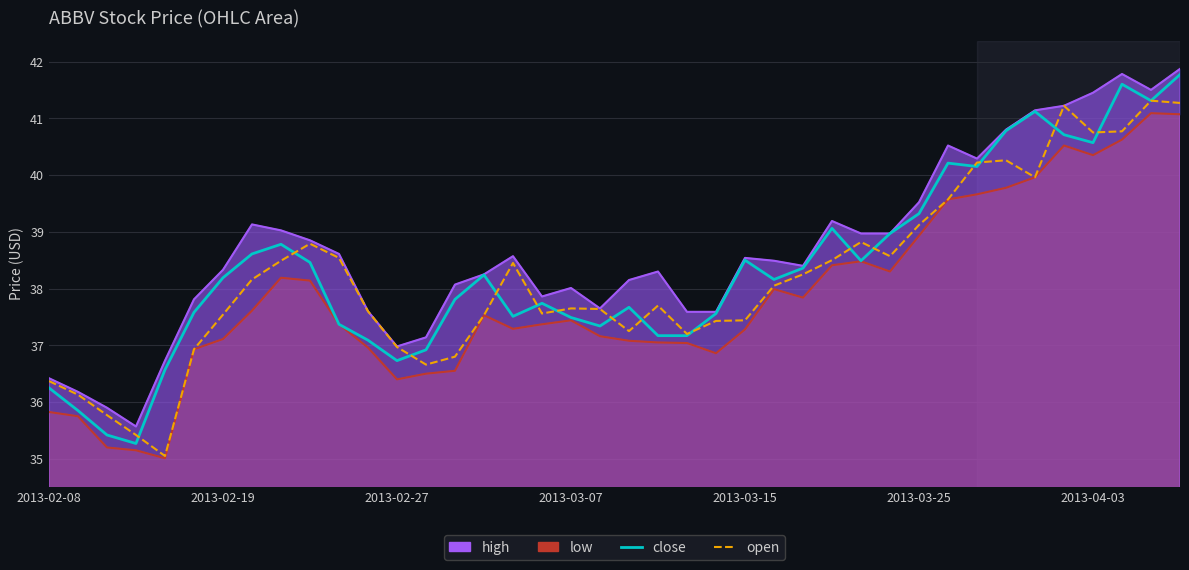

What is the maximum value shown in the chart?

41.9